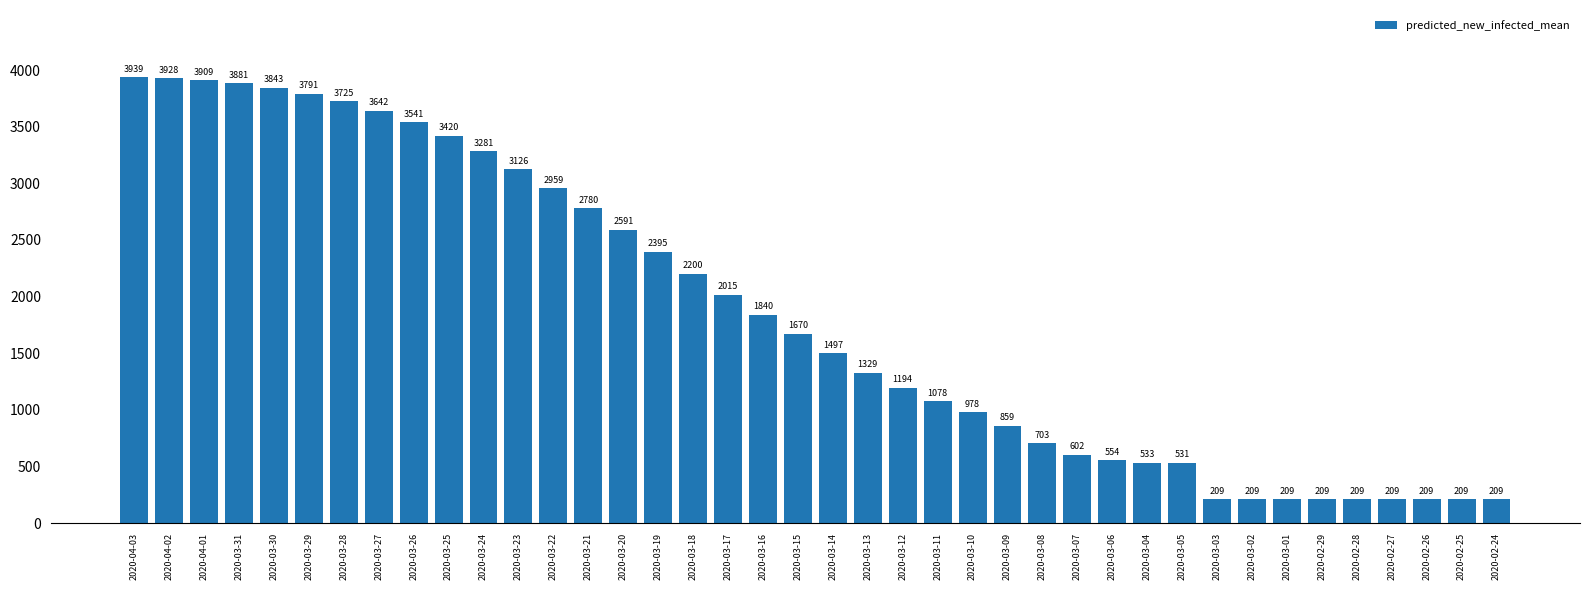

What is the difference between the values at 2020-02-24 and 2020-04-02?

3719